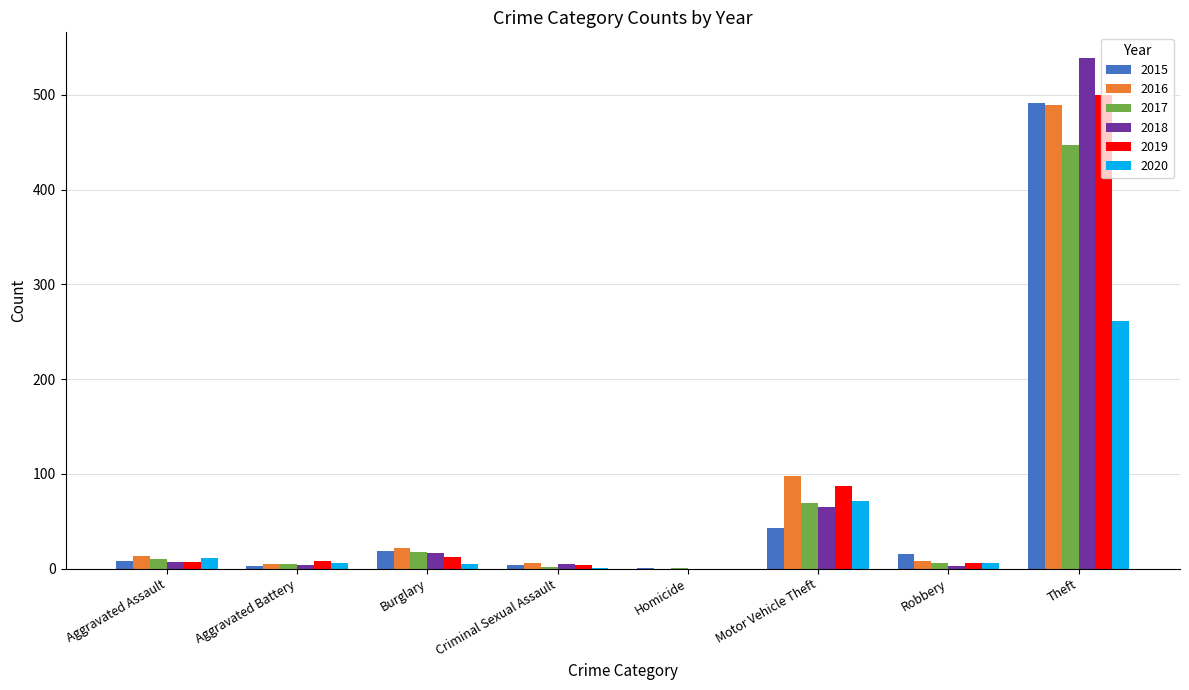

The 2016 series shows 204 at Theft. True or false?

False